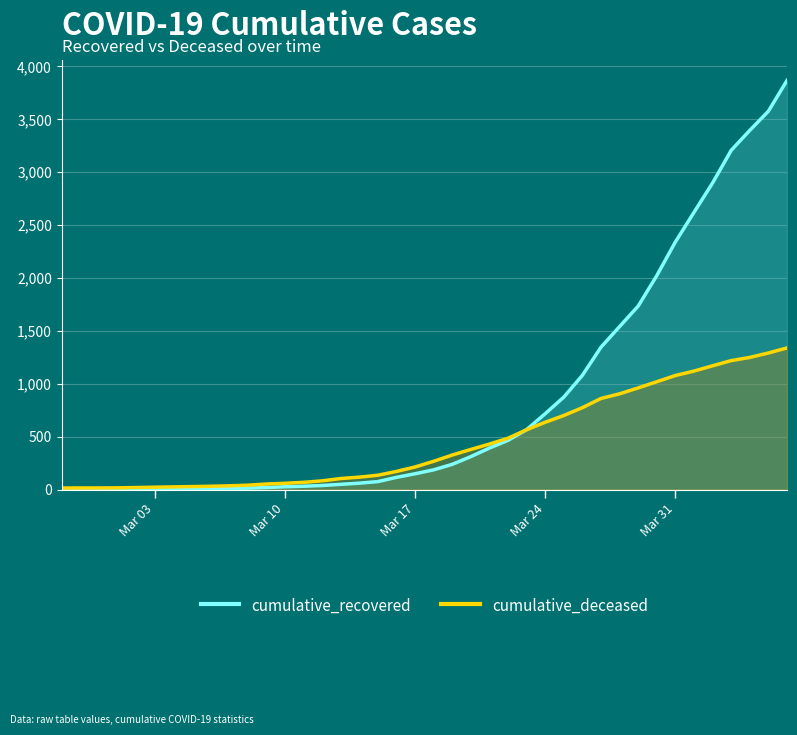

Which series has the largest range (max minus min)?

cumulative_recovered